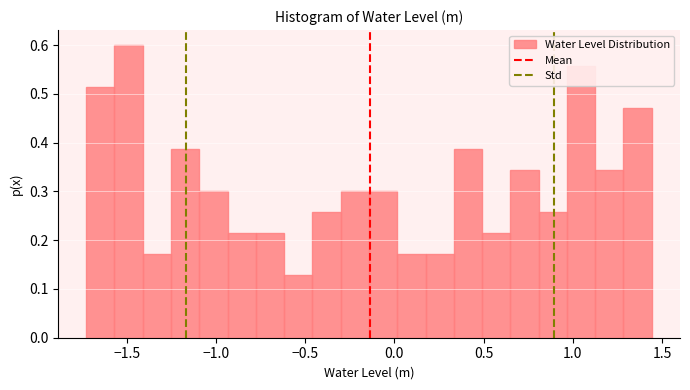

Around what value on the x-axis is the tallest bar? Give the approximate position of its centre, as read against the axis.

-1.50